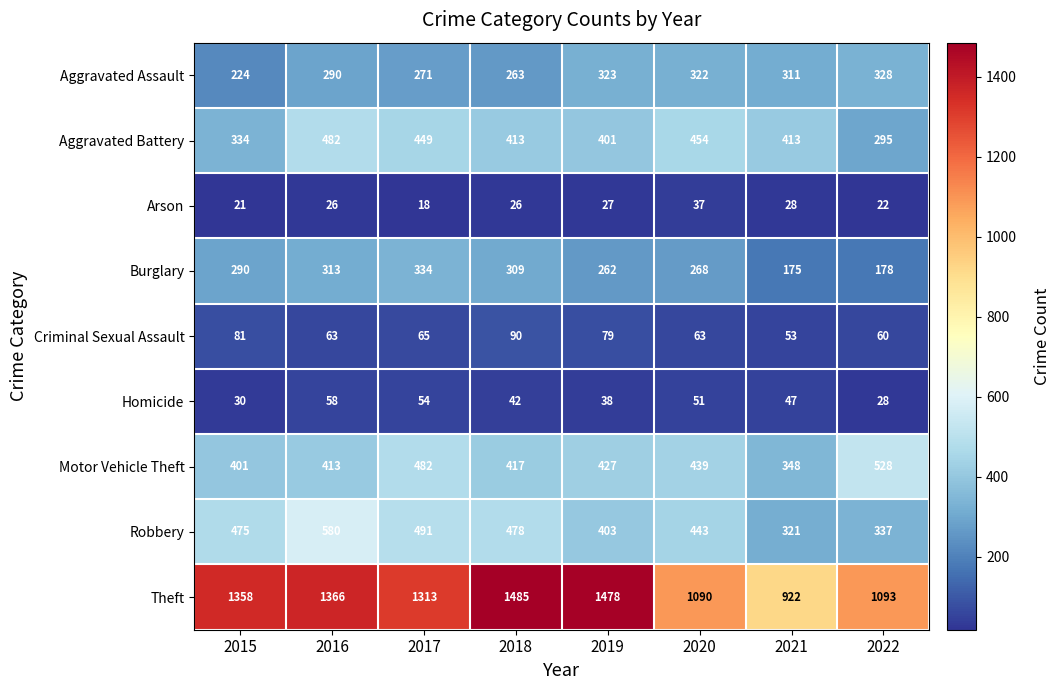

Read the Aggravated Battery value at 2017, to the nearest 50.

450